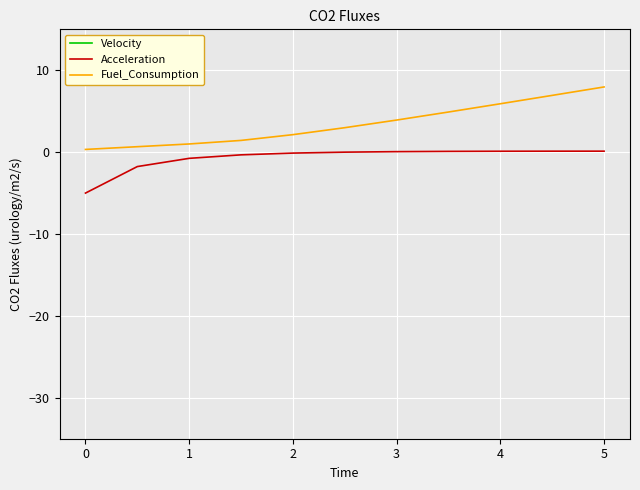

True or false: Velocity and Acceleration intersect in this chart.

False